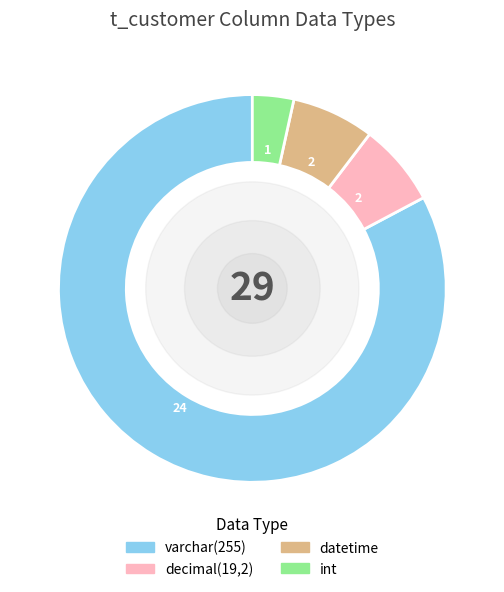

Which category has the biggest portion of the pie?

varchar(255)